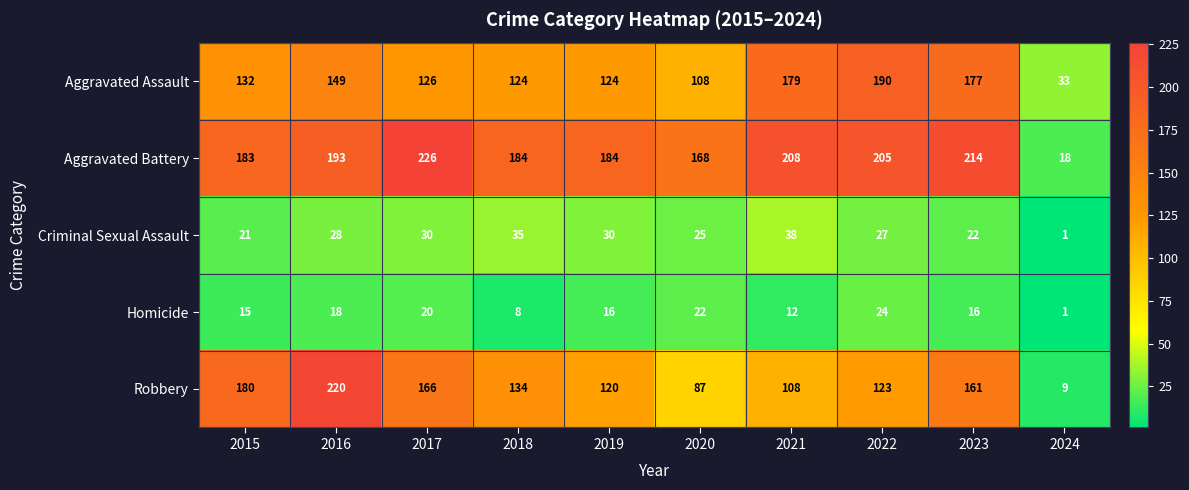

Between 2017 and 2019, which series saw the biggest shift?

Robbery